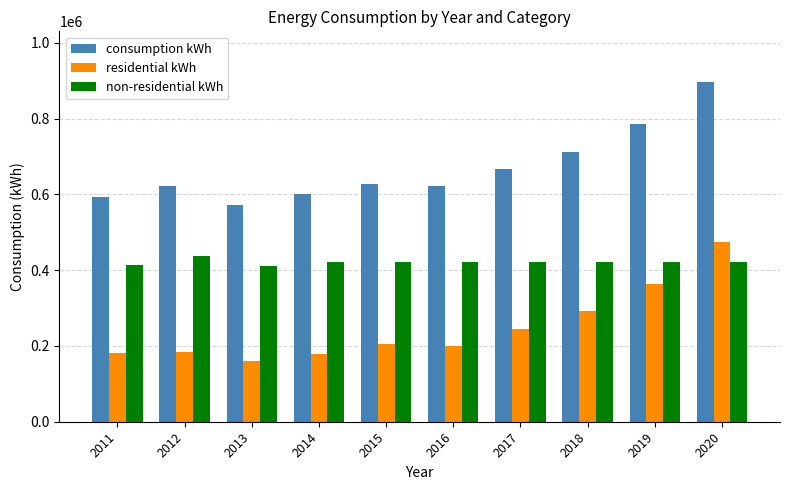

What is the sum of the residential kWh values at 2015 and 2018?

498268